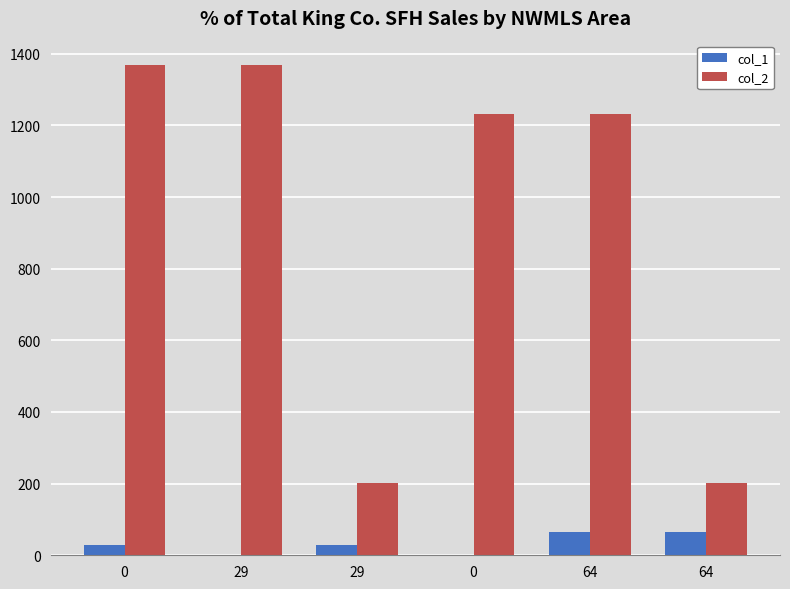

What is the spread (max minus min) of values at 29?

1368